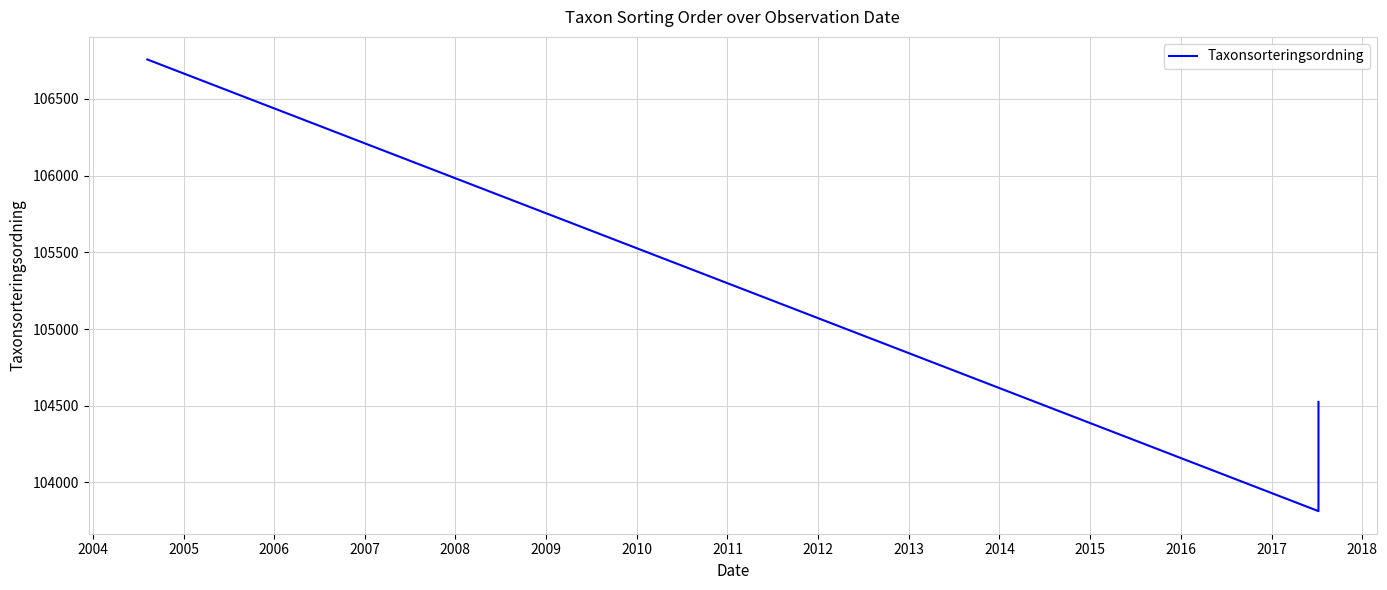

Reading left to right, what are all the values shown in this chart?

106757	103813	104525